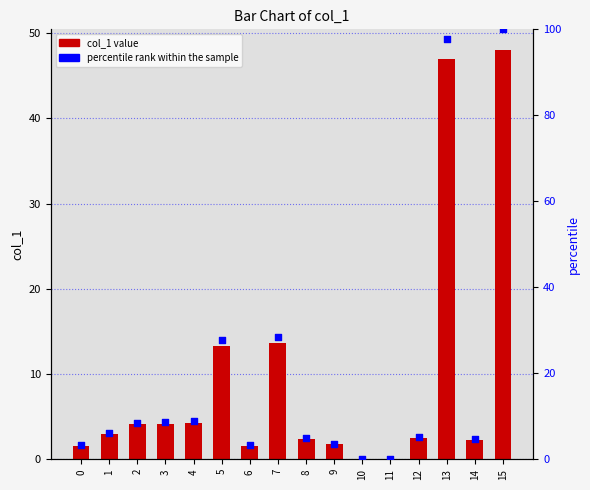

Which series has the largest total across all categories?

percentile rank within the sample